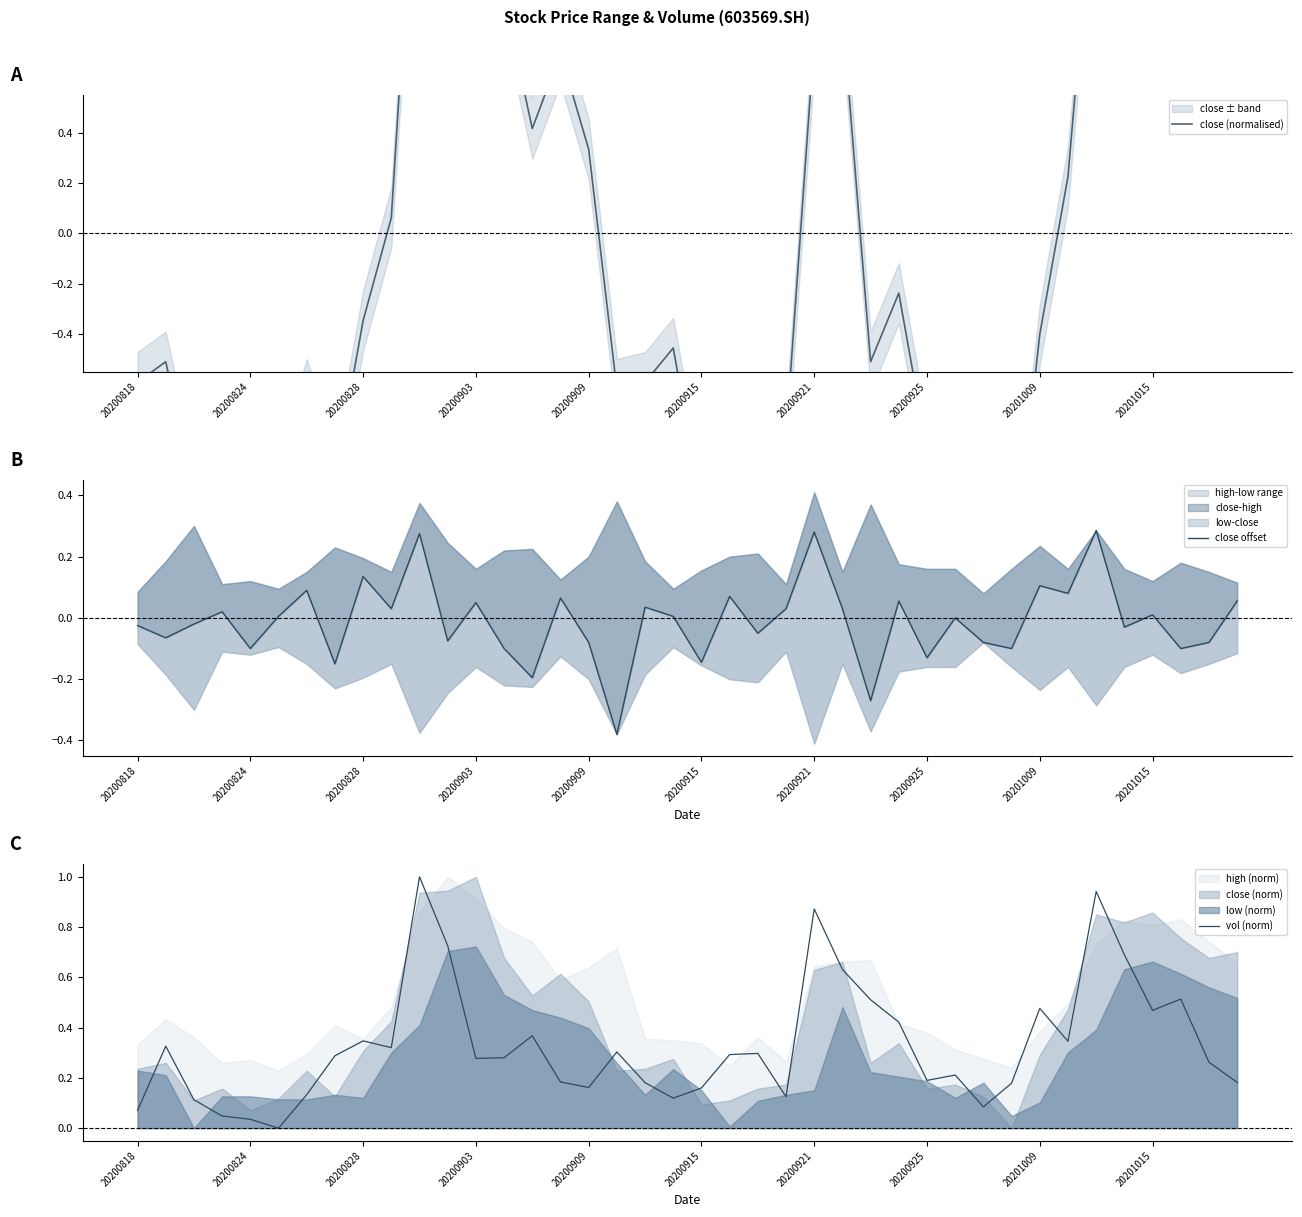

What is the highest value of the vol (norm) series?

1.0